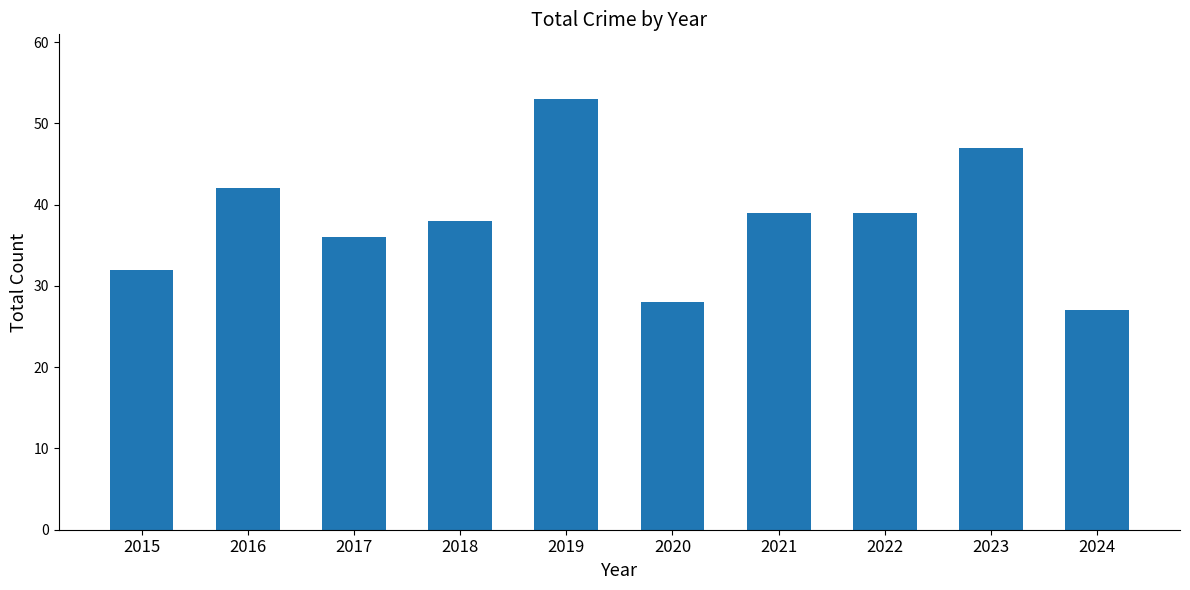

Read the value at 2020.

28